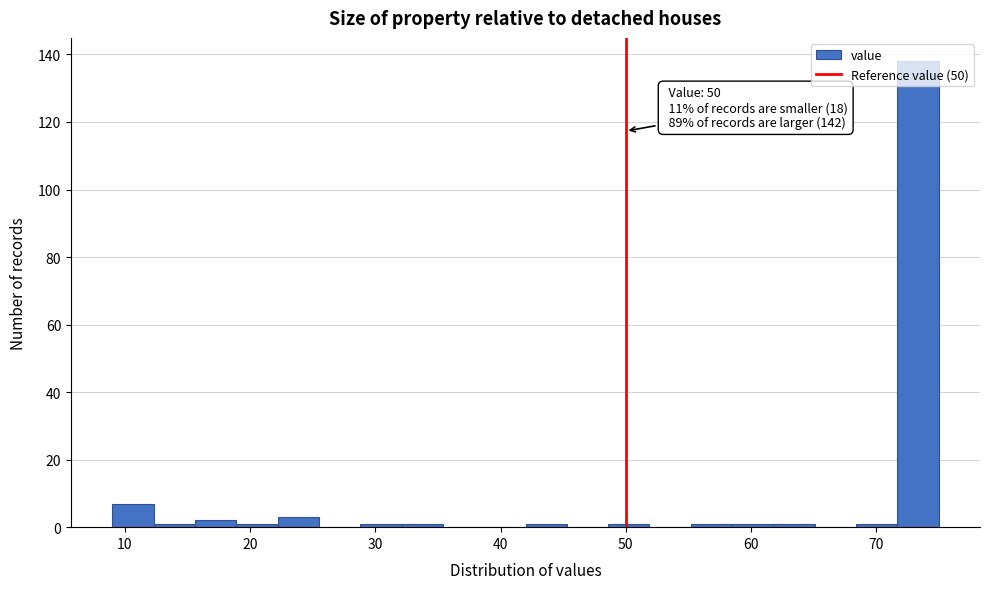

Read against the x-axis, roughly where is the centre of the tallest bar?

73